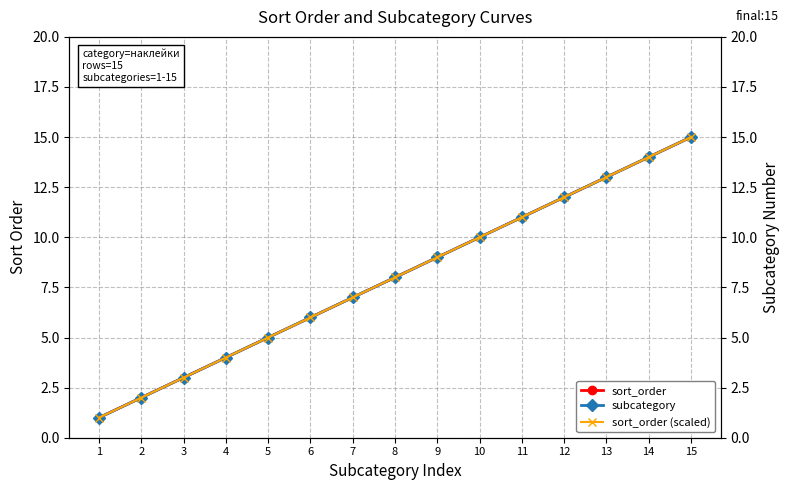

Which series has the largest range (max minus min)?

sort_order